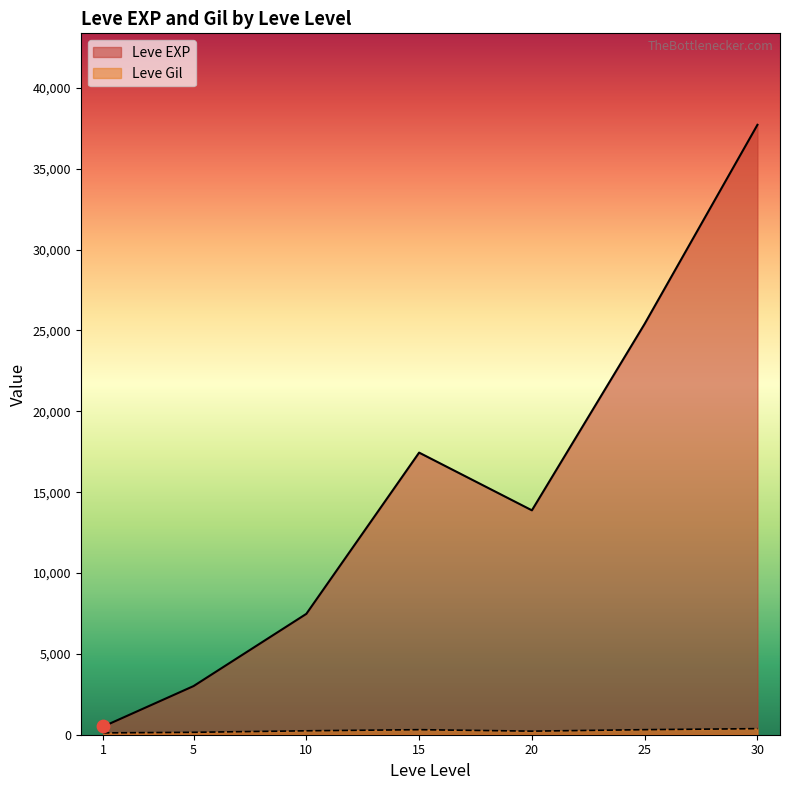

Which series has the largest Y range (max minus min)?

Leve EXP